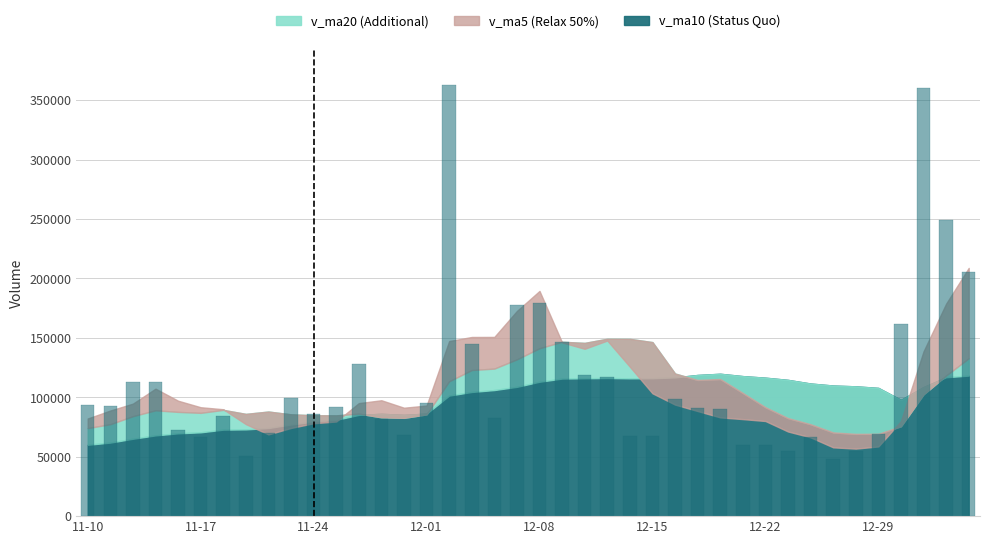

What is the value of the 35th bar from the left?

54841.5